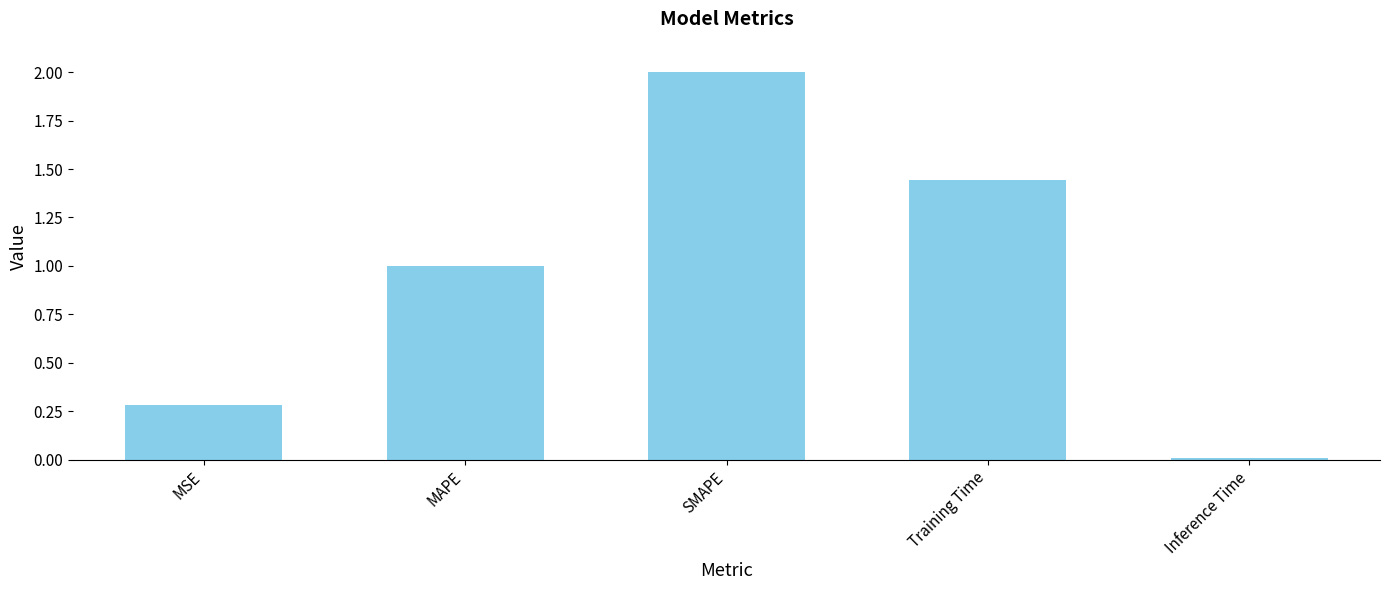

What is the label of the 1st bar from the left?

MSE